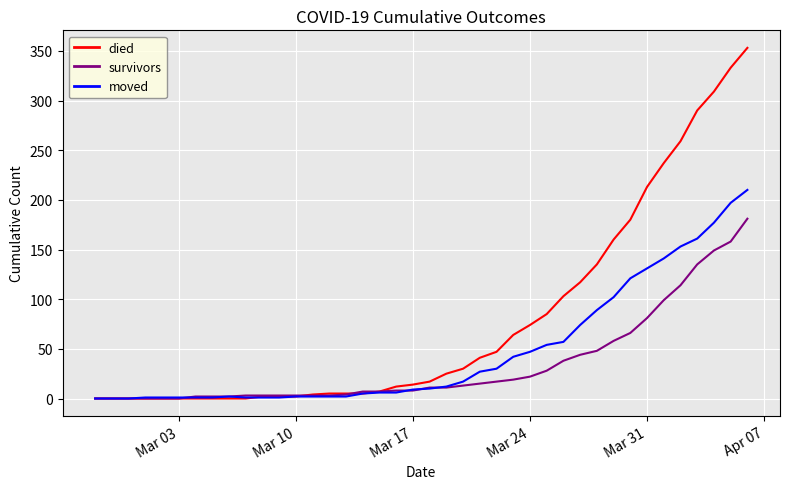

How many values in the moved series are below 10?

20